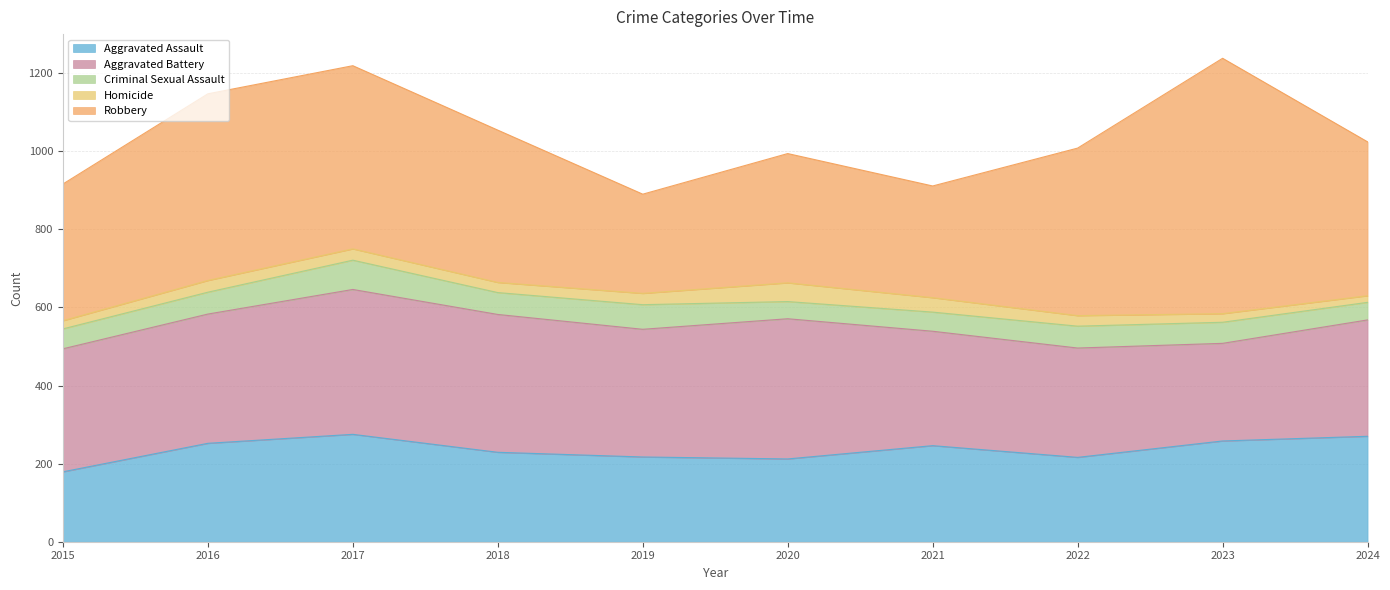

How many data points does each series have?

10